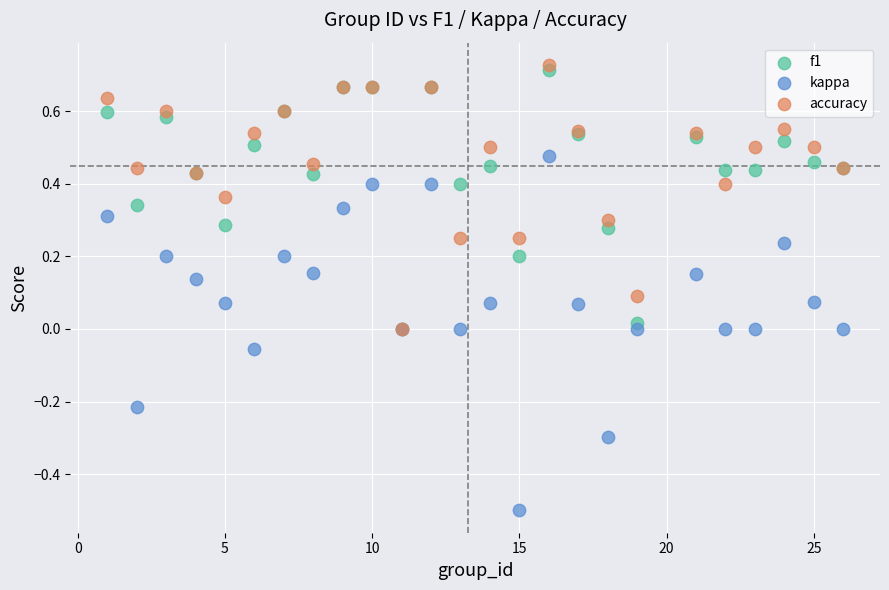

Which series contains the lowest Y value?

kappa